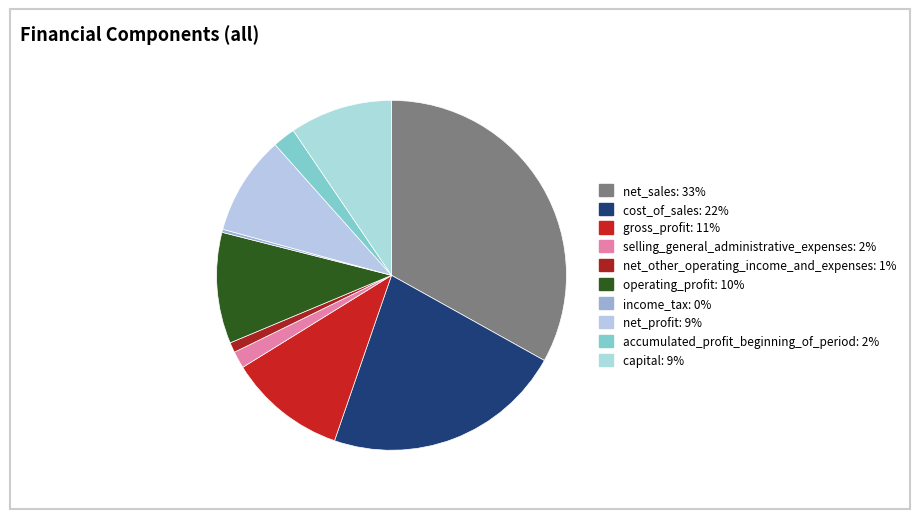

Is there any slice that represents more than half of the pie?

No